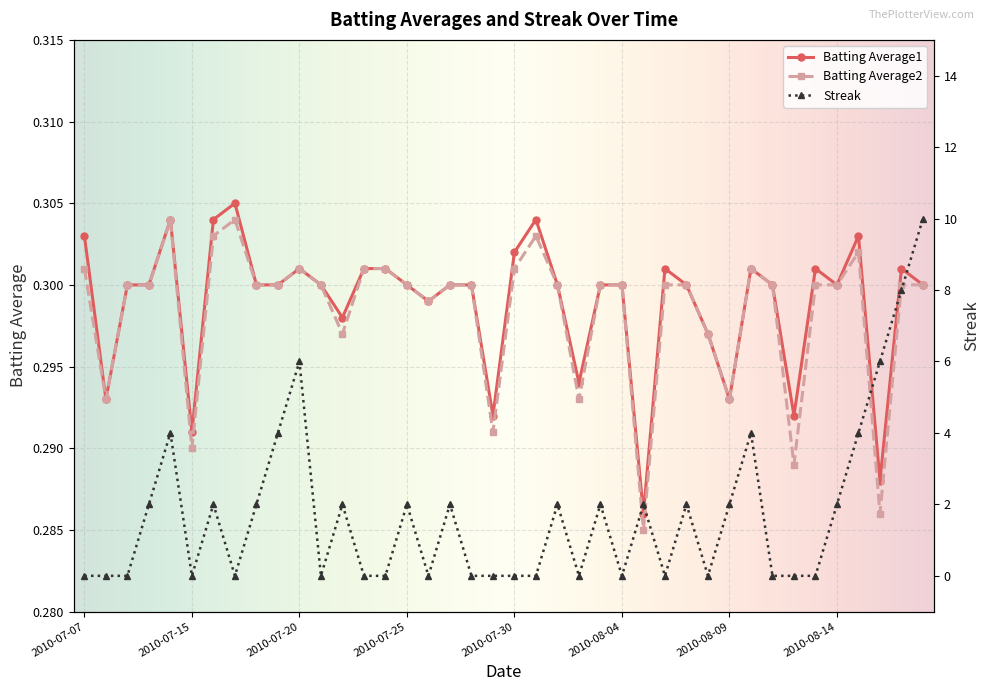

What is the approximate value of Batting Average2 at 2010-07-17?

0.3